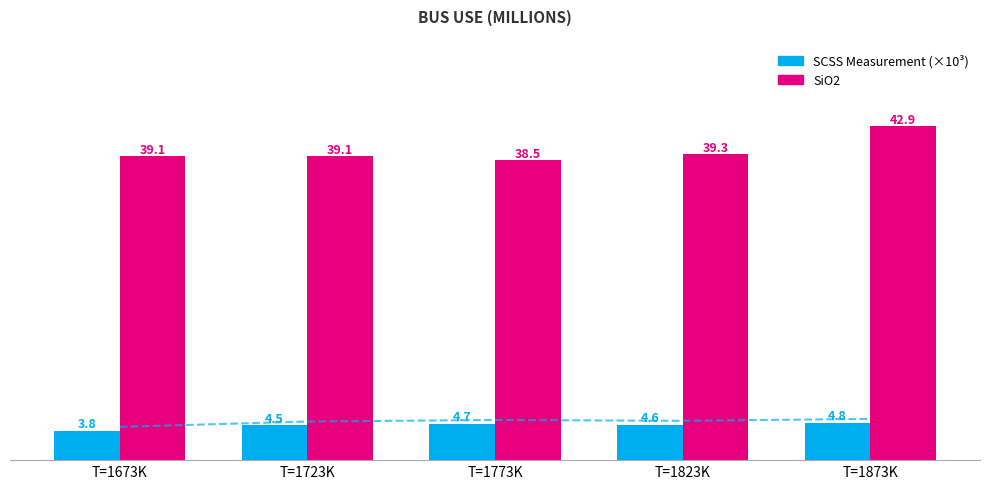

What is the label of the 1st bar from the right?

T=1873K